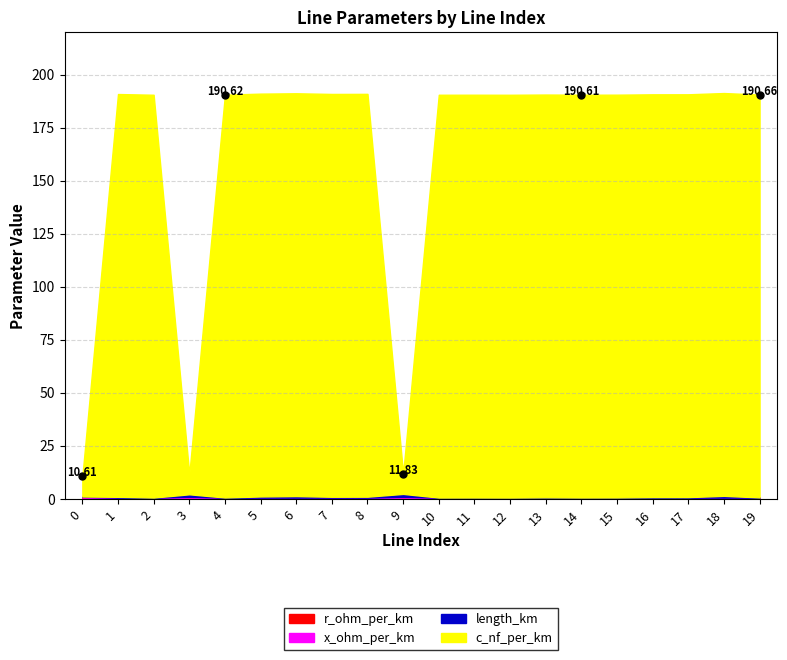

The length_km series shows 0.1 at 13. True or false?

True